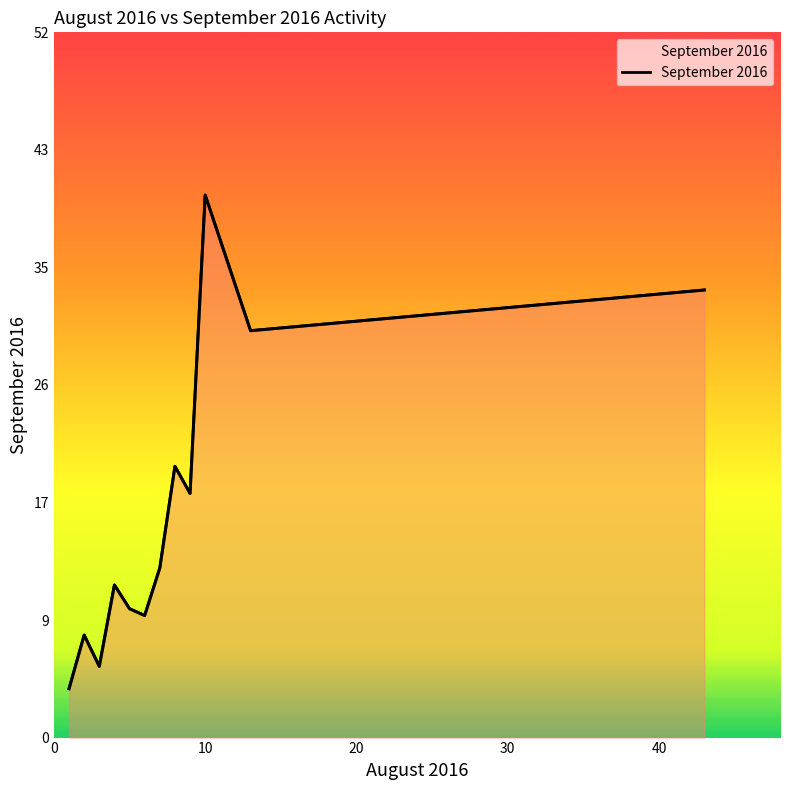

What is the sum of all values?

199.7